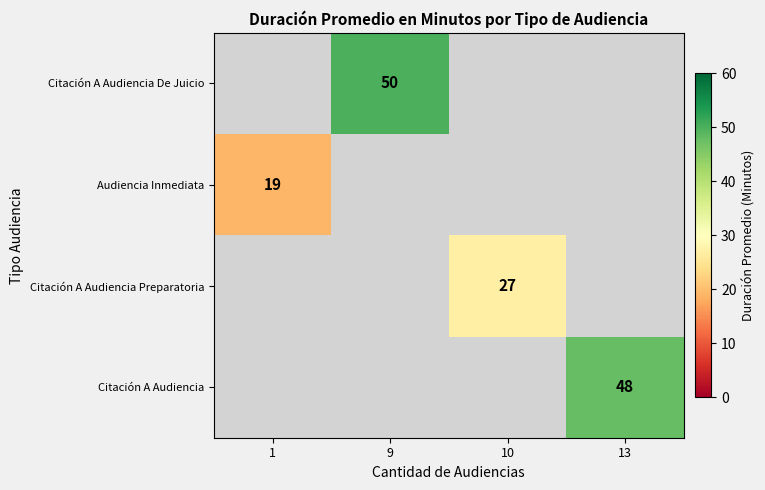

The value of Audiencia Inmediata at 1 is 8.9. True or false?

False